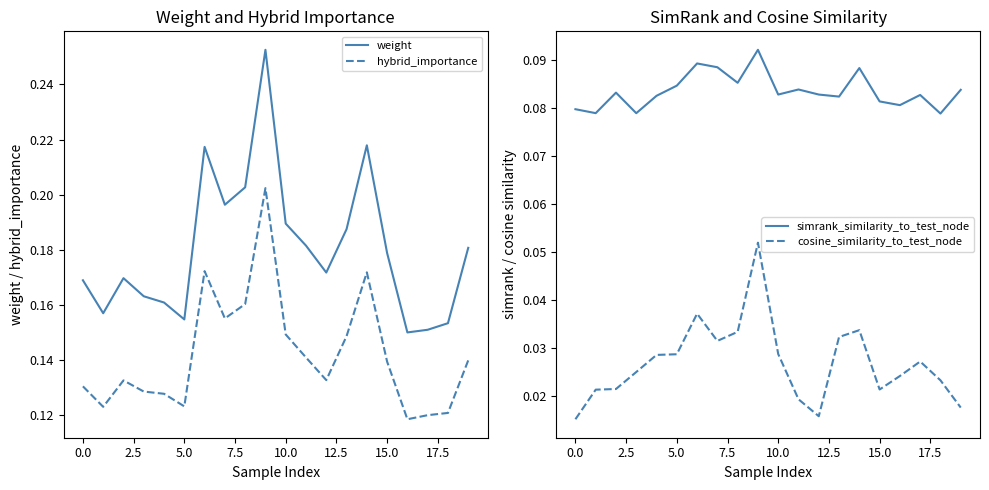

True or false: weight and simrank_similarity_to_test_node intersect in this chart.

False